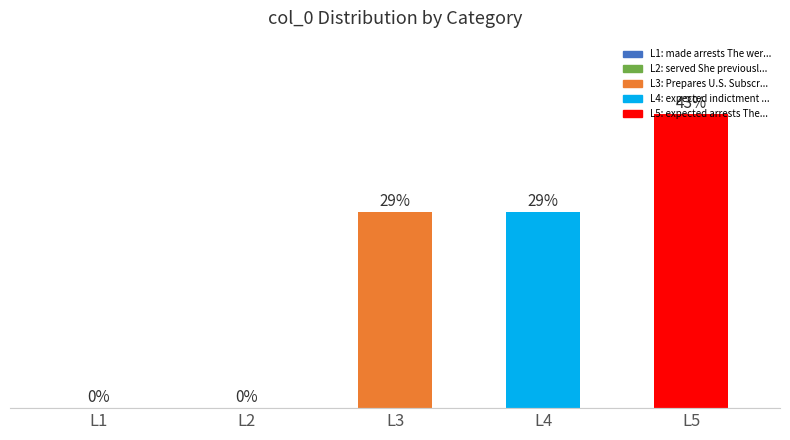

At which label does the data first exceed 28?

L3